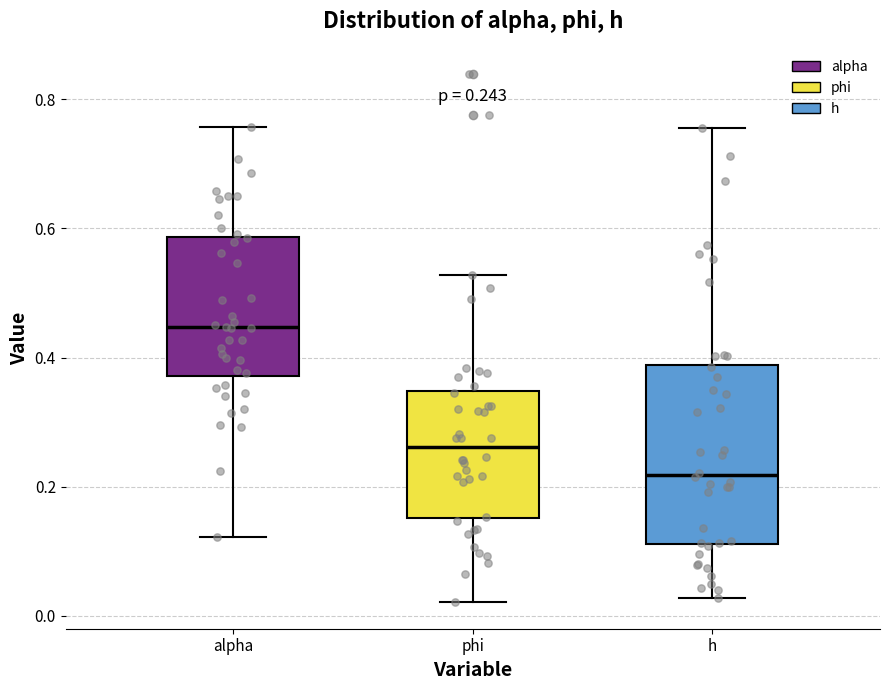

Which box is the tallest, from its lower edge to its upper edge?

h